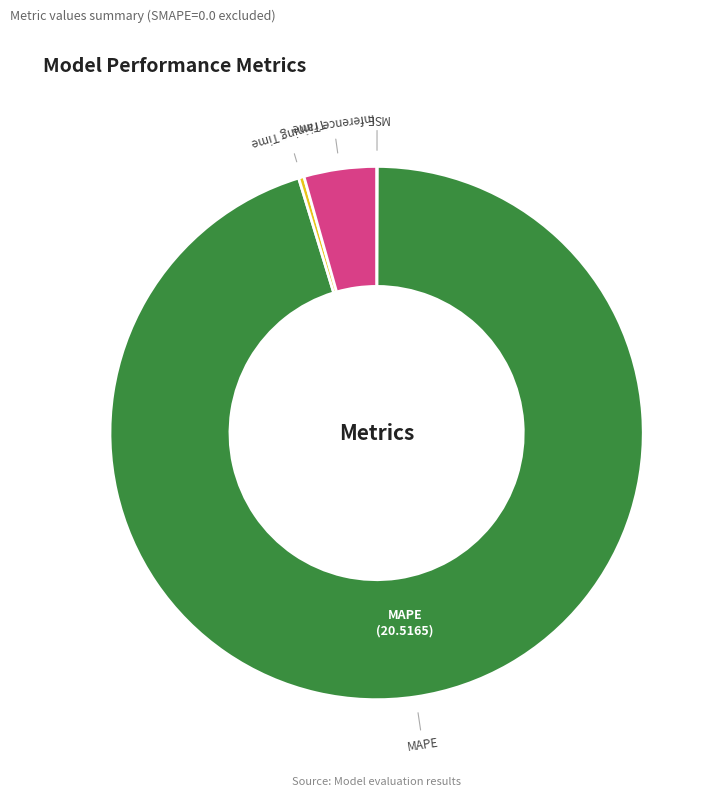

Is there a majority slice in this chart?

Yes